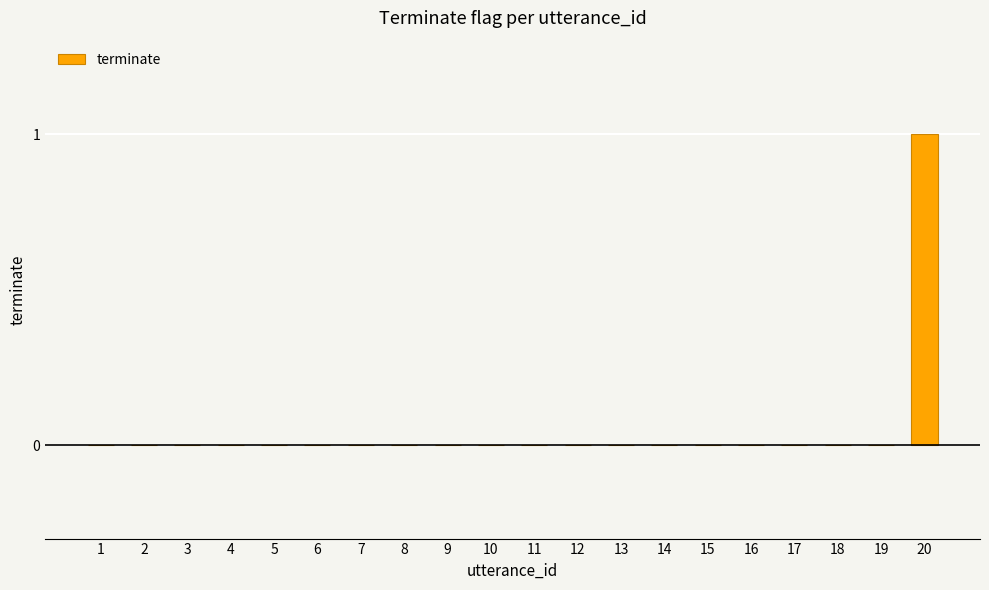

What is the maximum value shown in the chart?

1